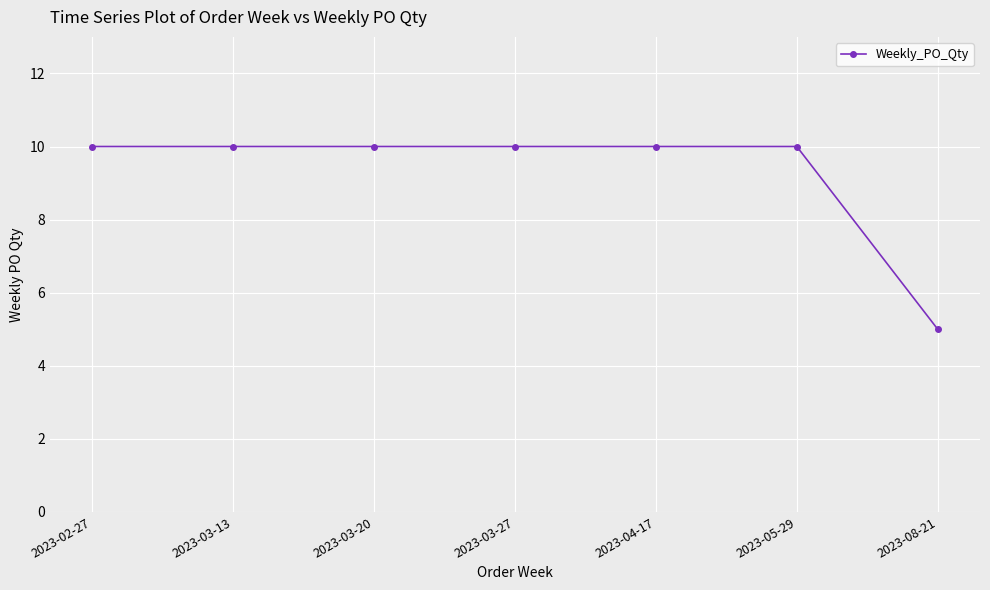

Reading left to right, transcribe all the data shown in this chart.

2023-02-27=10	2023-03-13=10	2023-03-20=10	2023-03-27=10	2023-04-17=10	2023-05-29=10	2023-08-21=5